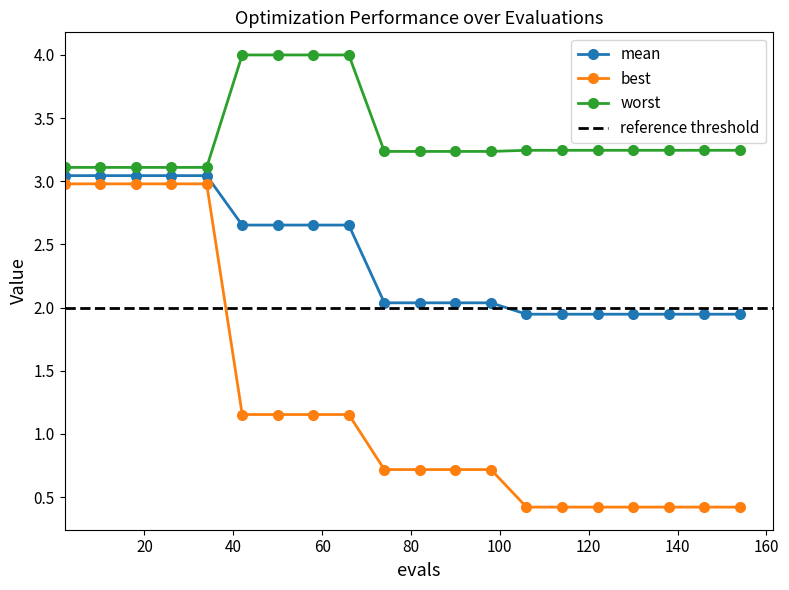

What is the lowest value of the best series?

0.4